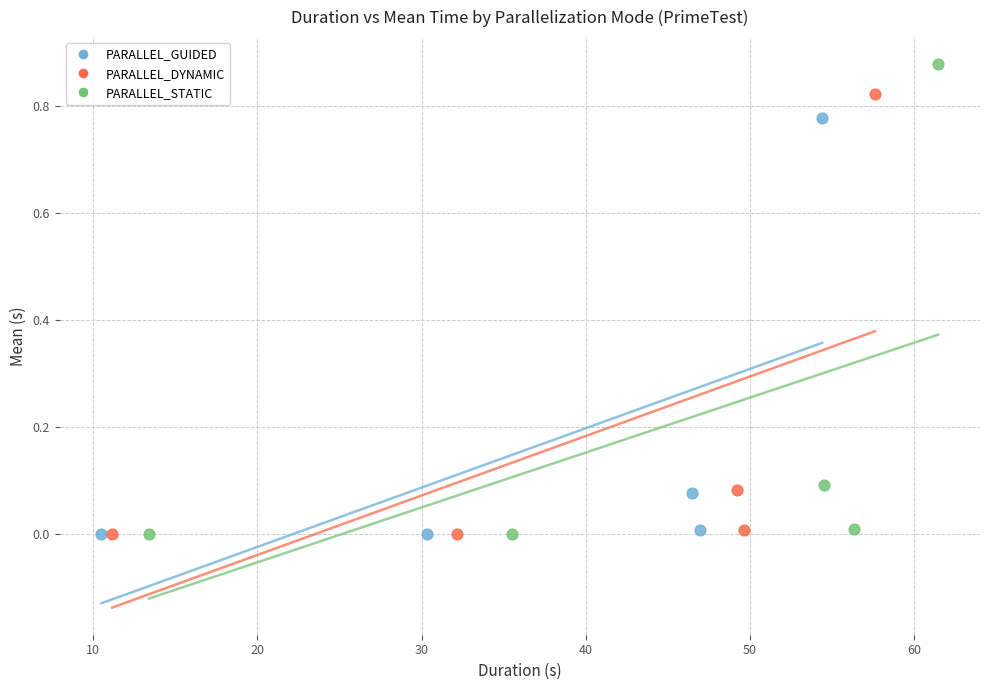

Which series has the widest spread of Y values?

PARALLEL_STATIC